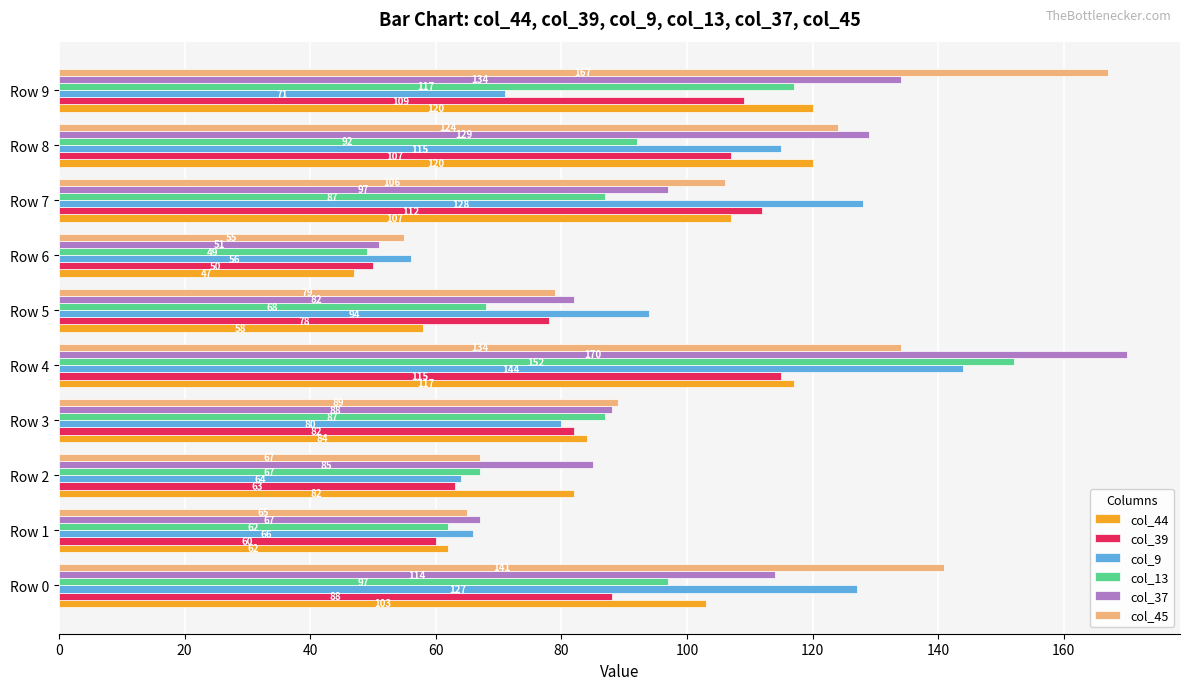

What value does the col_37 series have at Row 1?

67